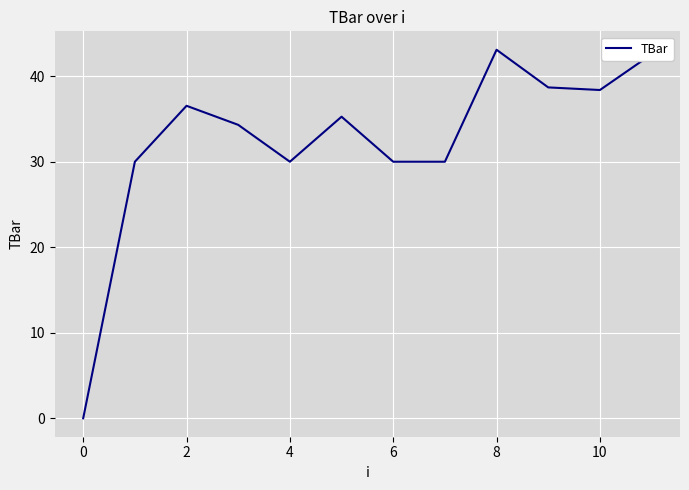

What is the difference between the maximum and minimum values?

43.1